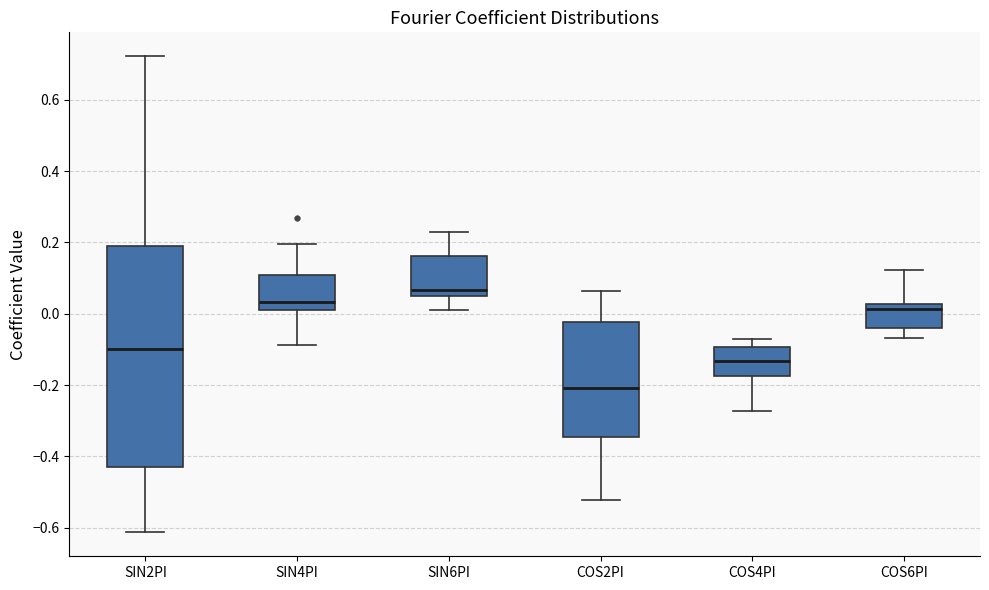

Where does the lower whisker of the box for SIN4PI end on the y-axis? The values are not printed on the chart, so give them approximately, as read against the axis.

-0.08